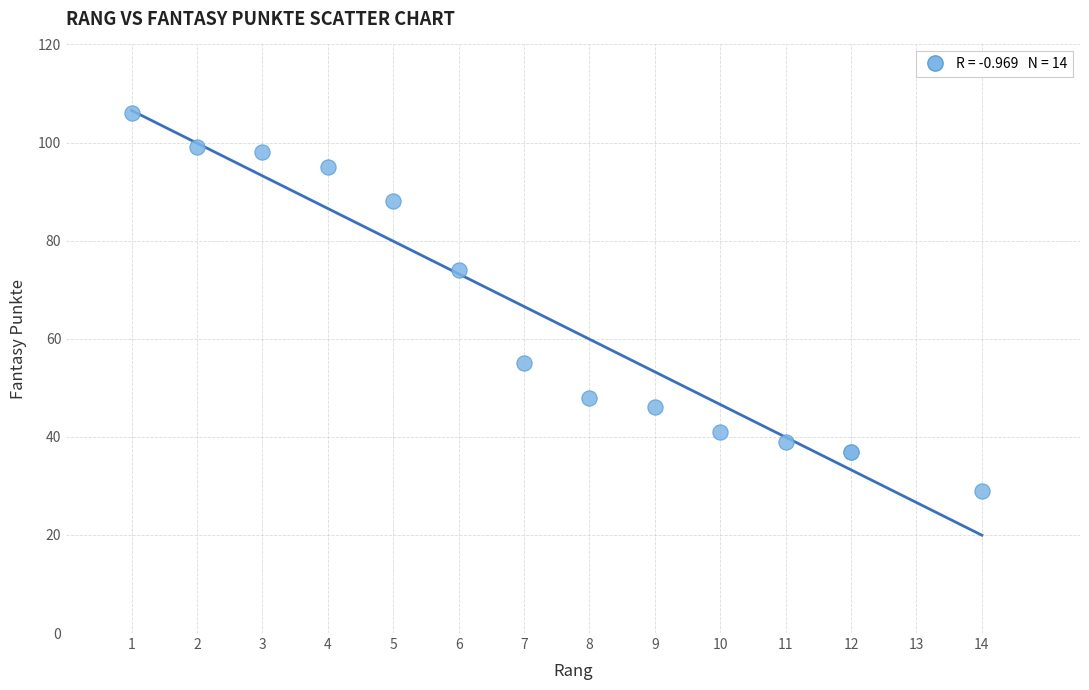

What Y value in the scatter plot is closest to 67?

74